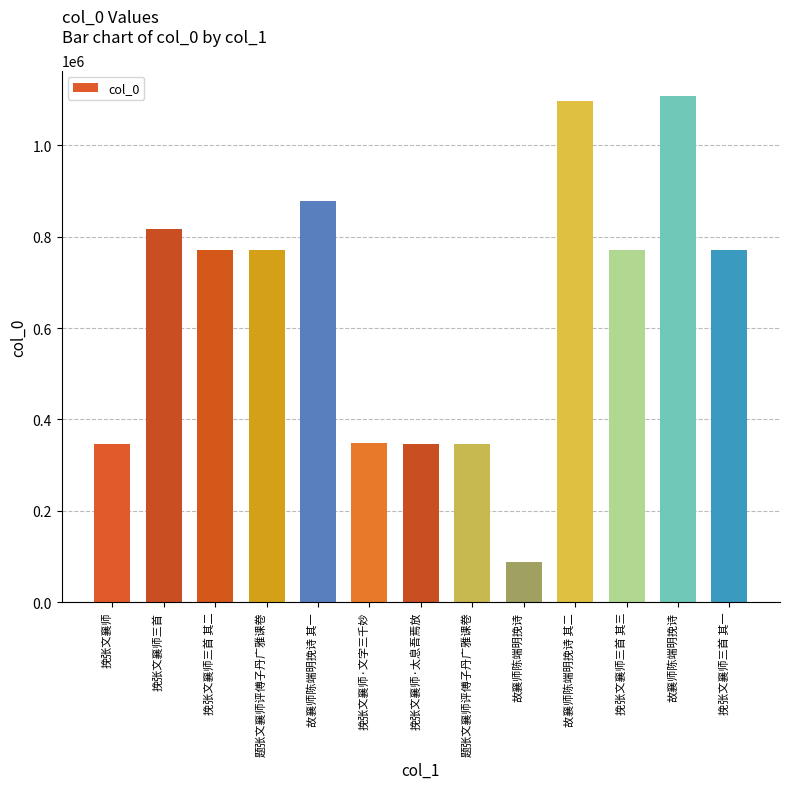

Rank the categories by value from lowest to highest.

故襄师陈端明挽诗, 题张文襄师评傅子丹广雅课卷, 挽张文襄师, 挽张文襄师·太息吾焉放, 挽张文襄师·文字三千妙, 挽张文襄师三首 其一, 挽张文襄师三首 其二, 挽张文襄师三首 其三, 题张文襄师评傅子丹广雅课卷, 挽张文襄师三首, 故襄师陈端明挽诗 其一, 故襄师陈端明挽诗 其二, 故襄师陈端明挽诗